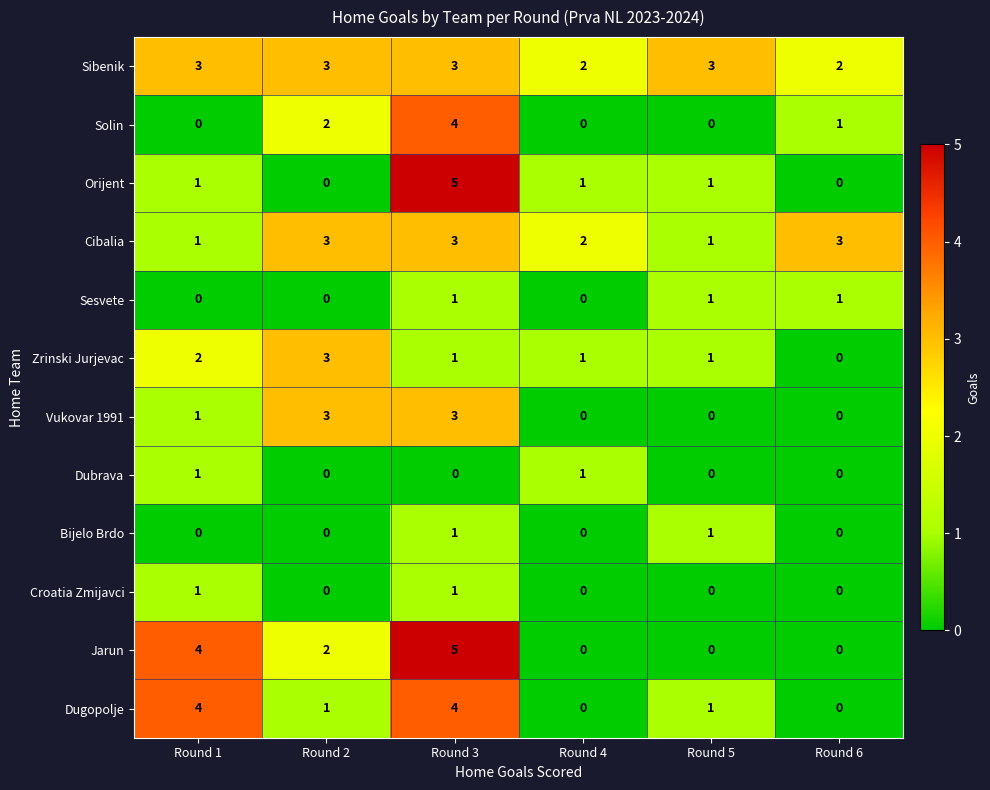

Which series has the largest total across all categories?

Sibenik